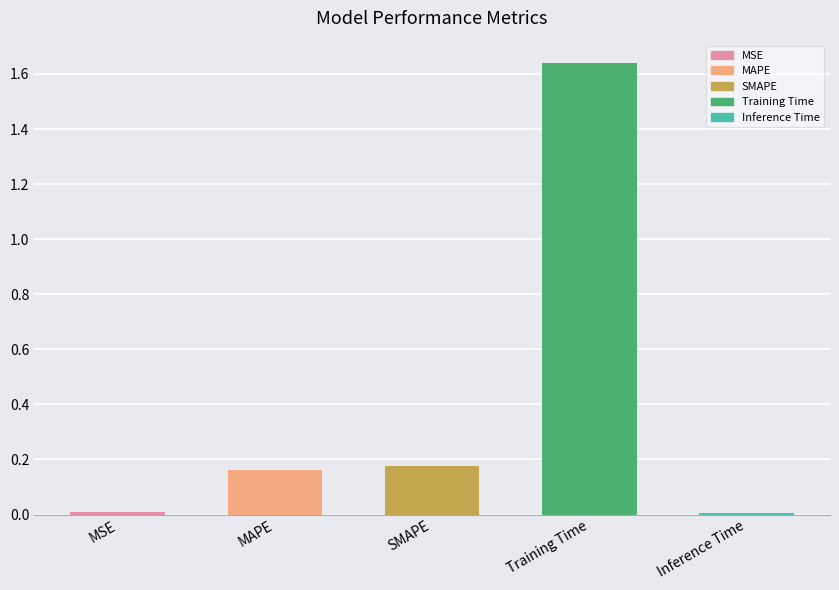

Which has a higher value, SMAPE or MAPE?

SMAPE